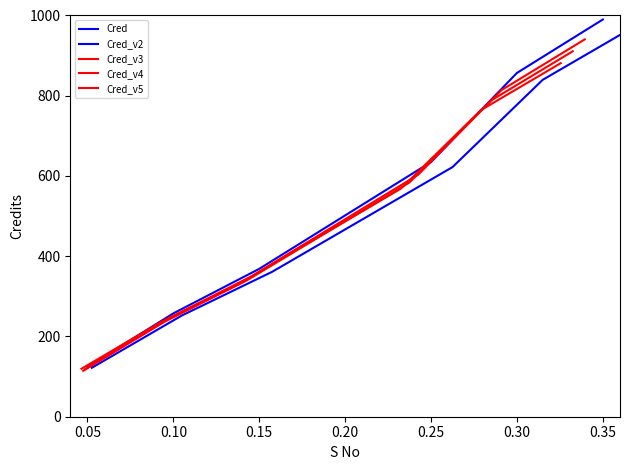

Which series changed the most between 0.20 and 0.25?

Cred